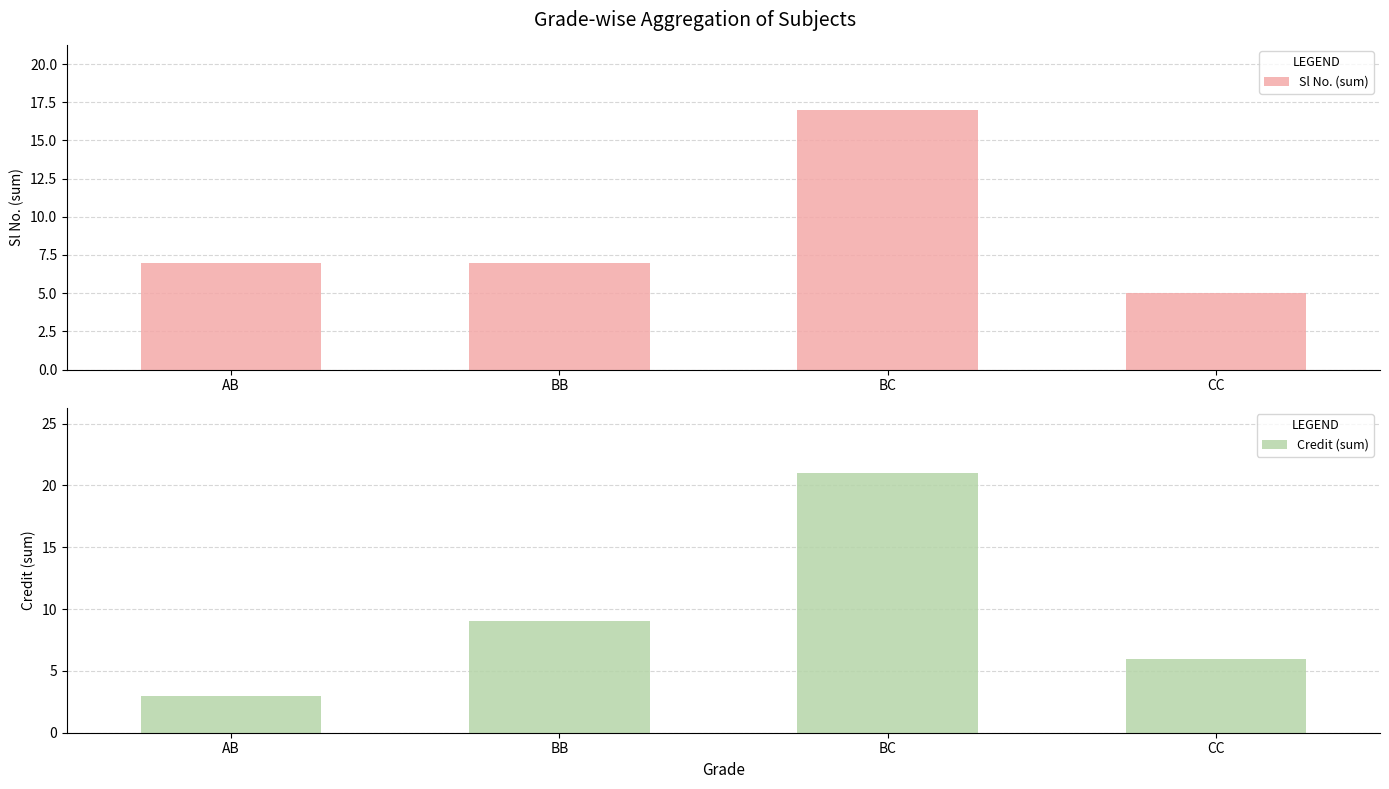

Rank the series at BB from lowest to highest value.

Sl No. (sum), Credit (sum)